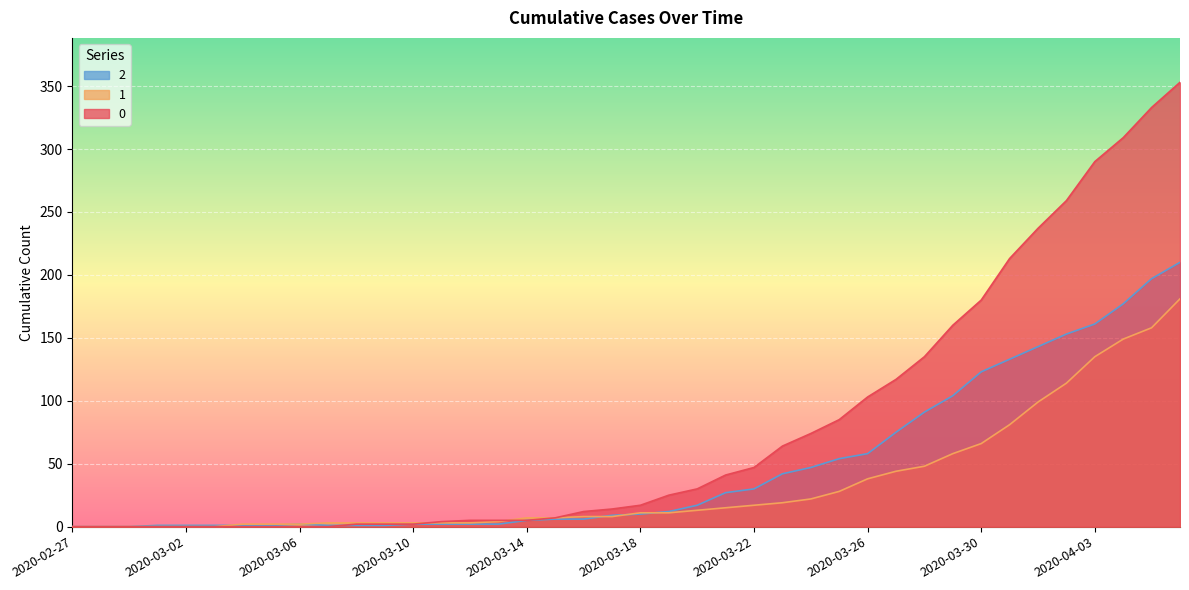

Count the number of data series in this chart.

3